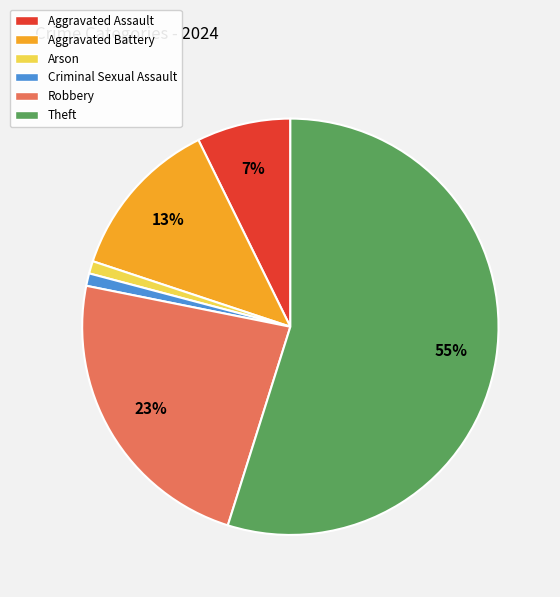

The Criminal Sexual Assault slice represents 10% of the pie. True or false?

False